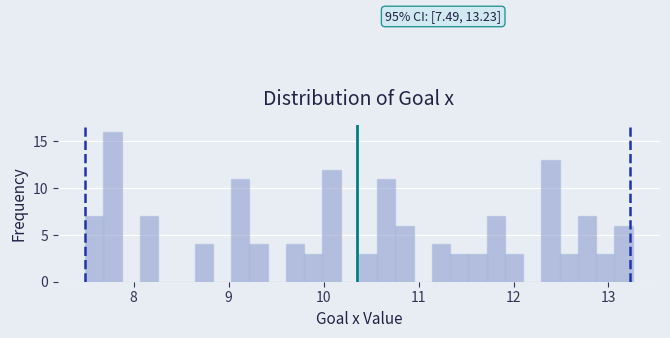

Around what value on the x-axis is the tallest bar? Give the approximate position of its centre, as read against the axis.

7.8